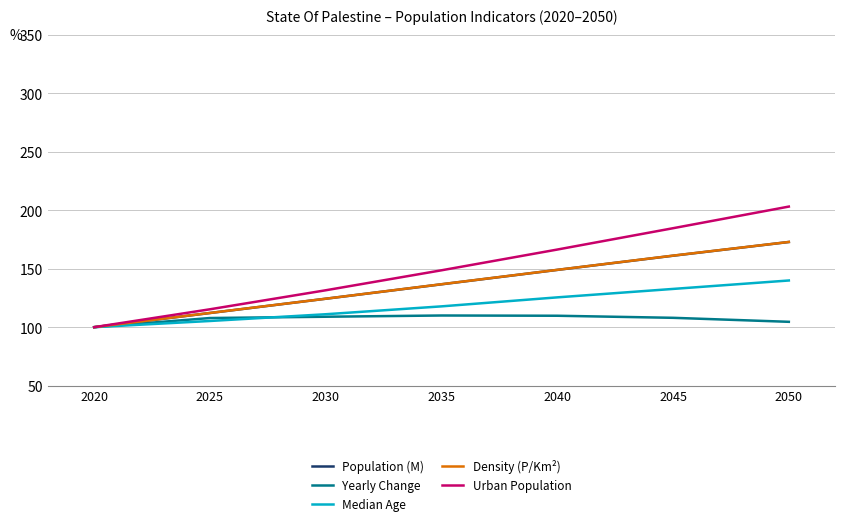

Which series has the widest spread of values?

Urban Population